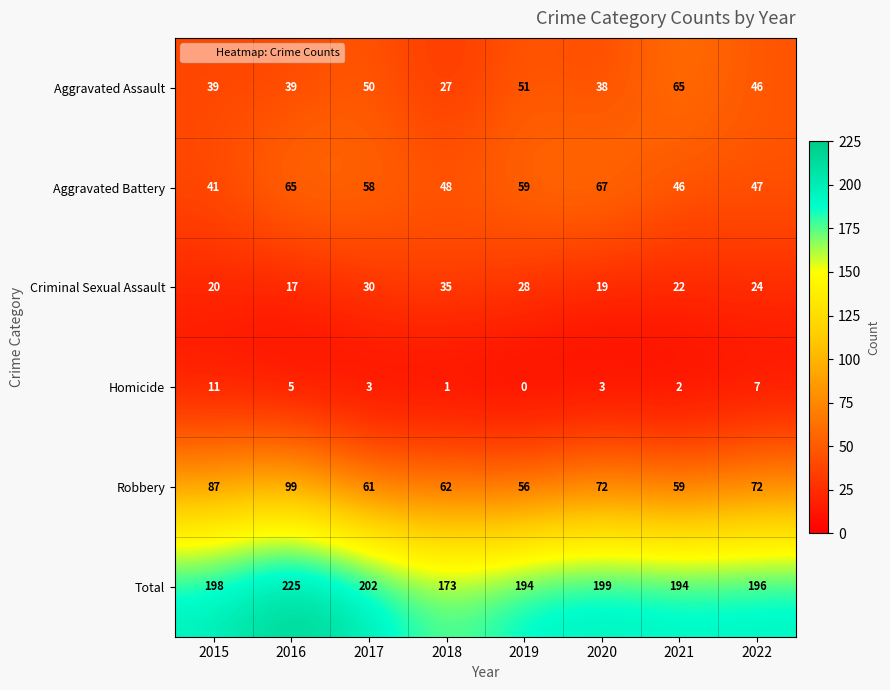

At which category is the sum across all series the highest?

2016